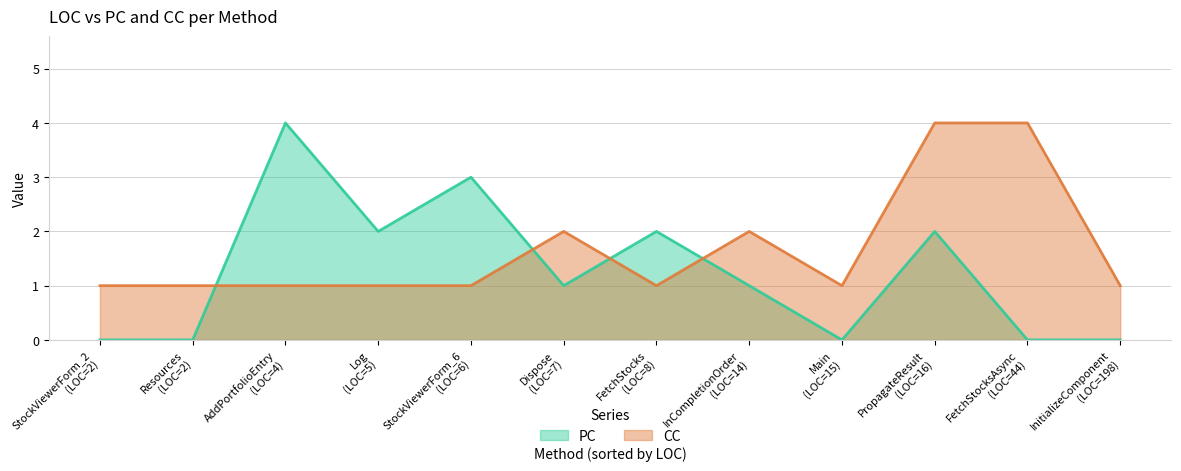

Is it true that CC equals 1 at StockViewerForm_2?

True